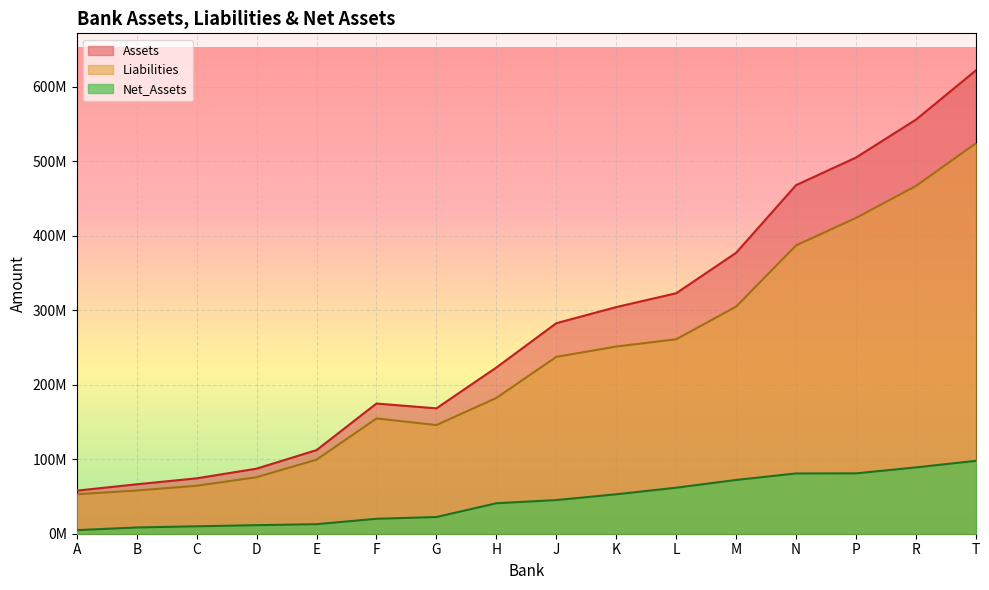

Which category has the lowest value in the Liabilities series?

A